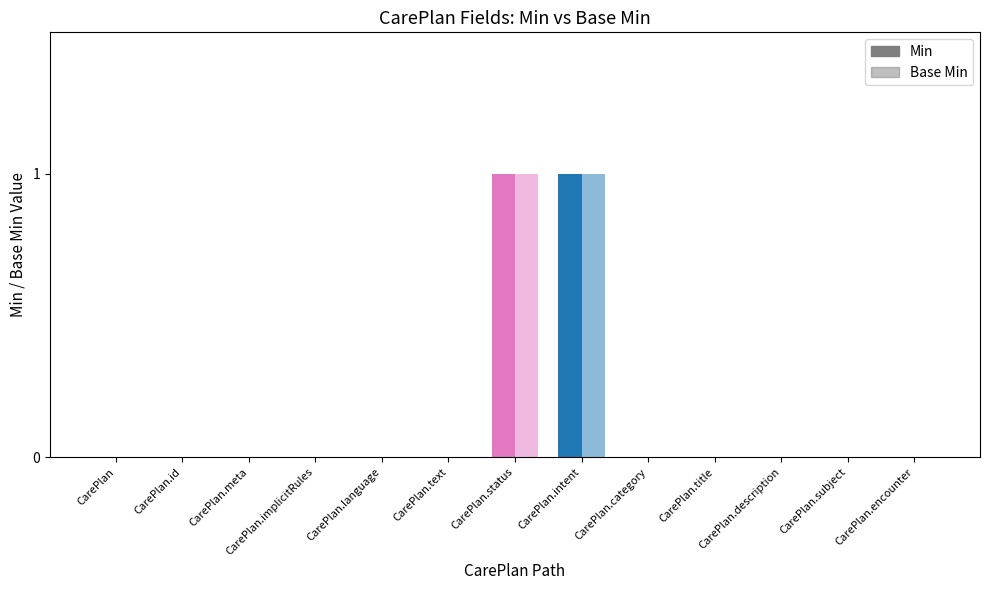

How many data points does each series have?

13